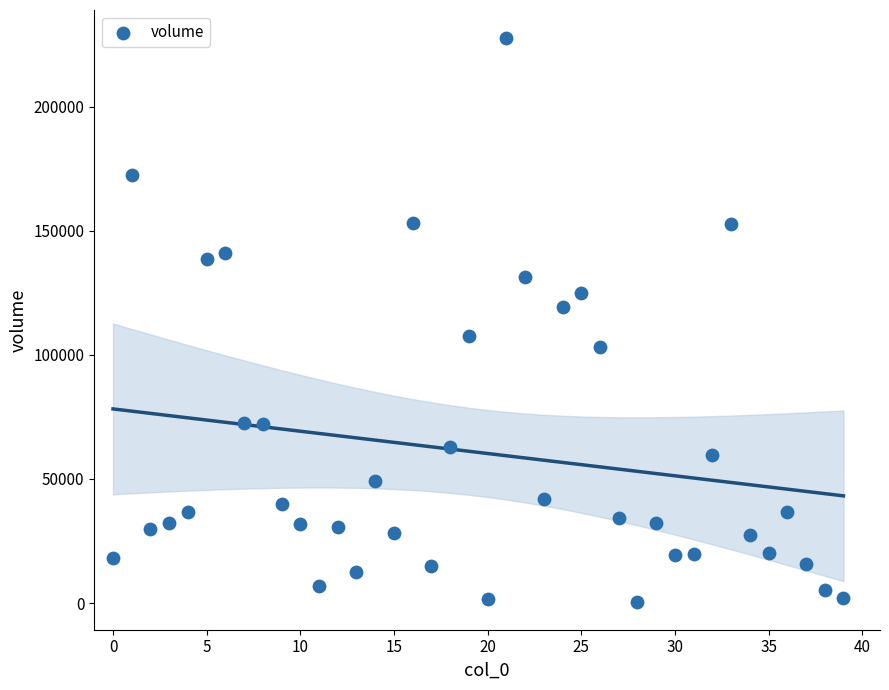

What is the range of Y values (max minus min)?

226902.6